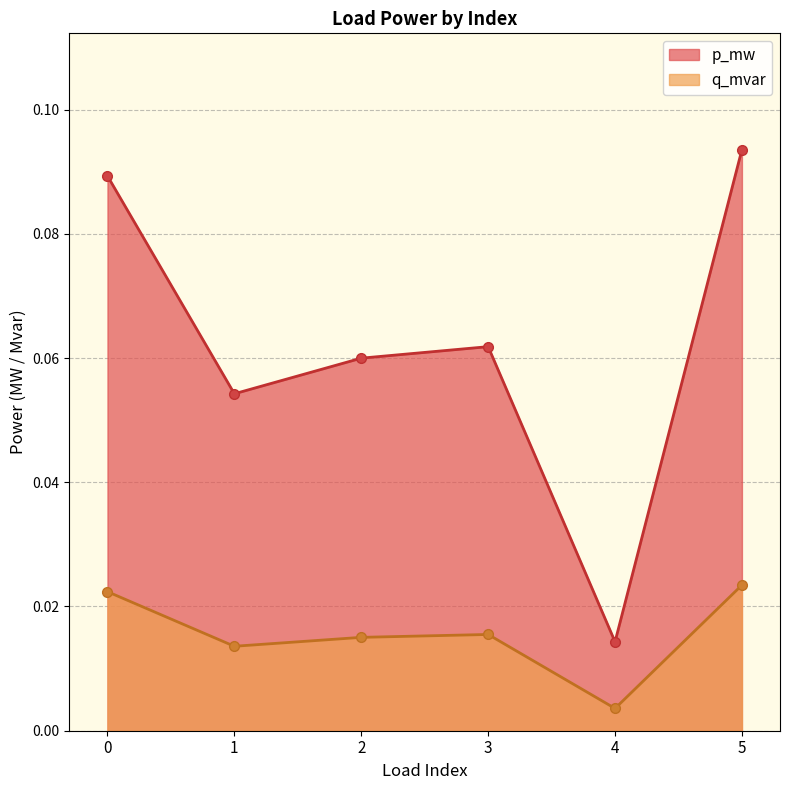

Rank the series by their average value, from highest to lowest.

p_mw, q_mvar